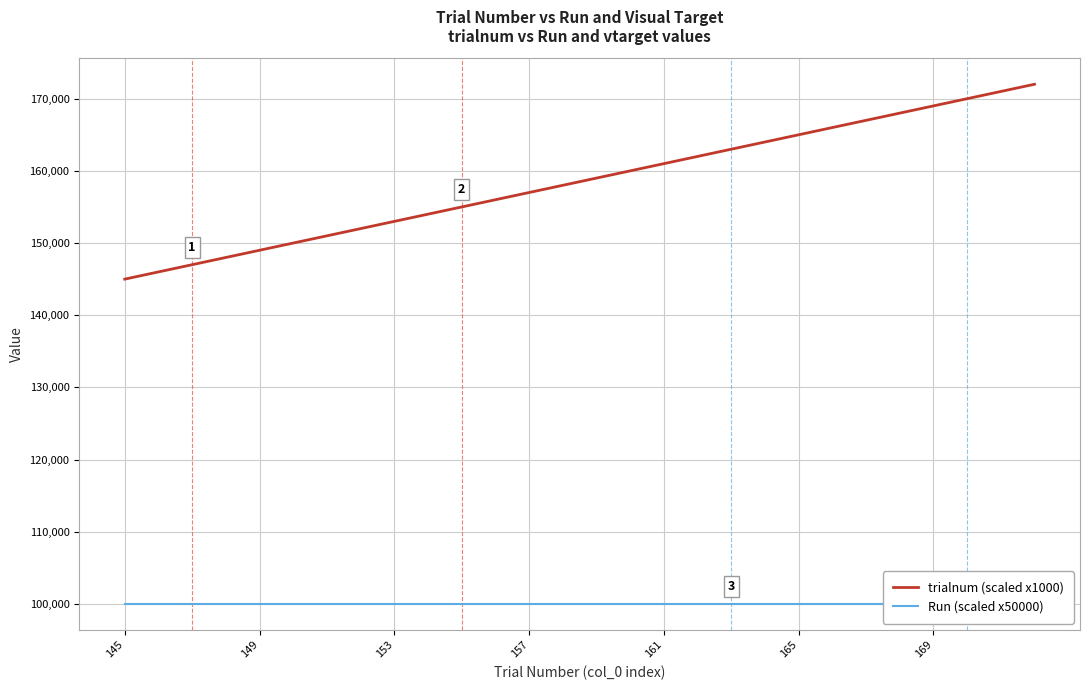

How many lines are shown in the chart?

2